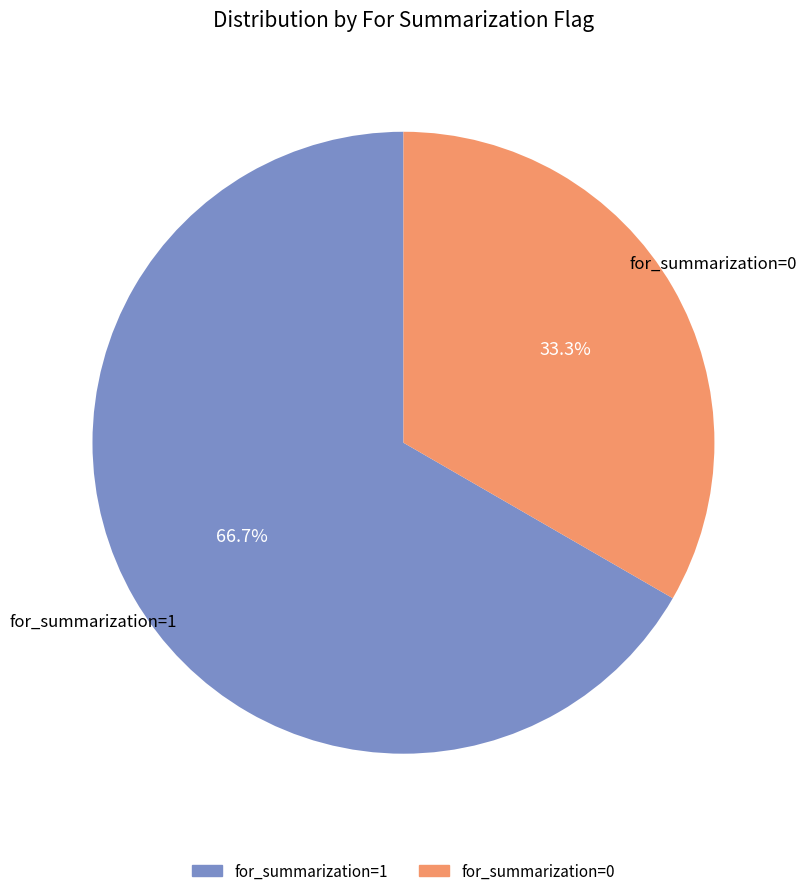

How many segments does this pie chart have?

2